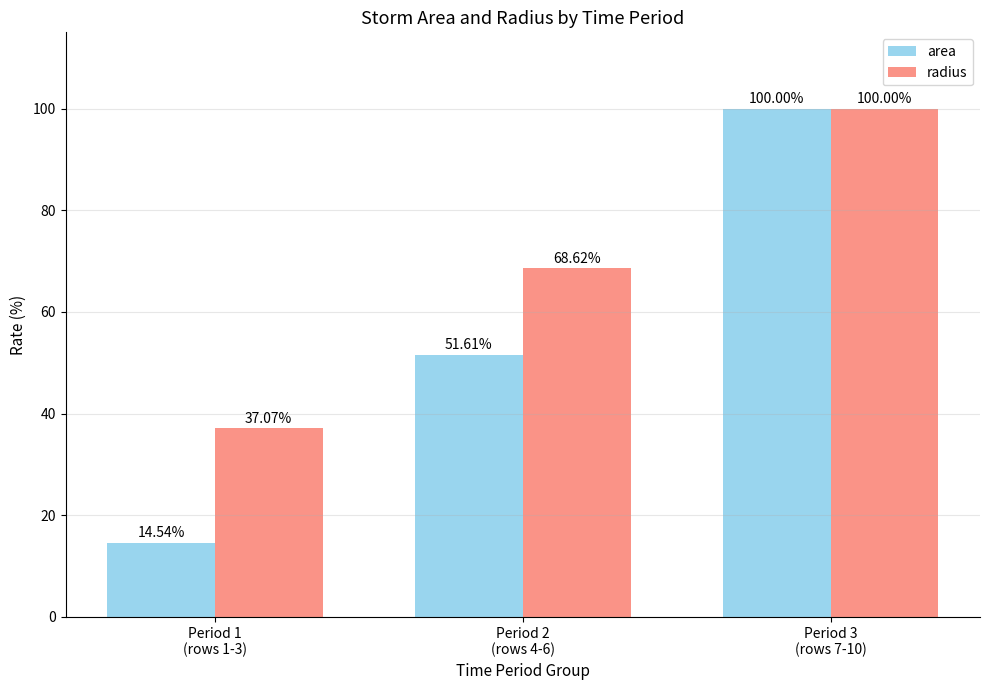

Rank the series at Period 2
(rows 4-6) from lowest to highest value.

area, radius